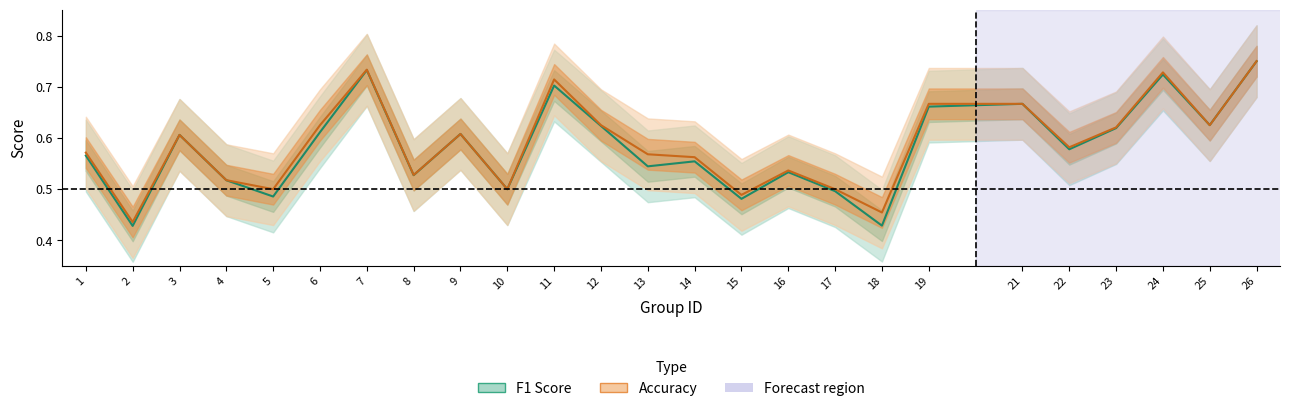

What is the difference between the f1 values at 11 and 25?

0.1